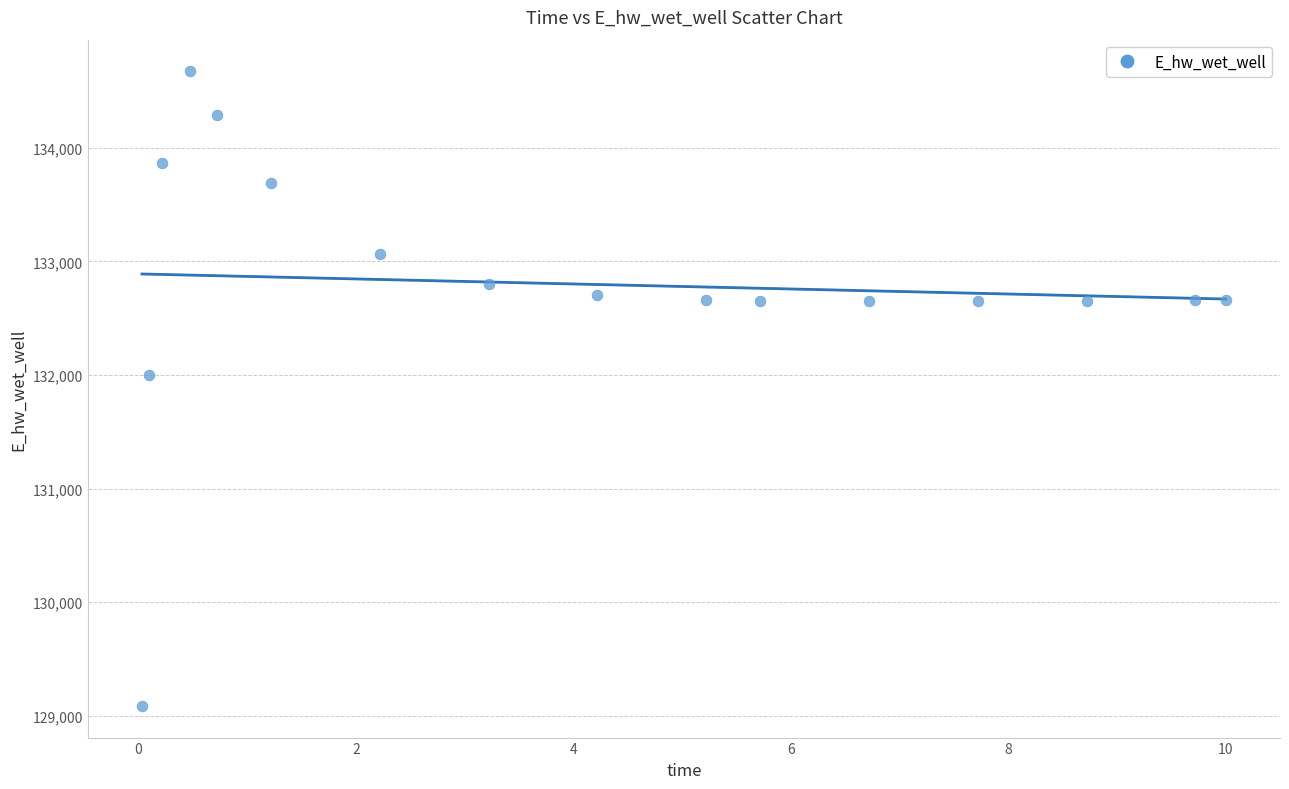

What is the range of Y values (max minus min)?

5586.4